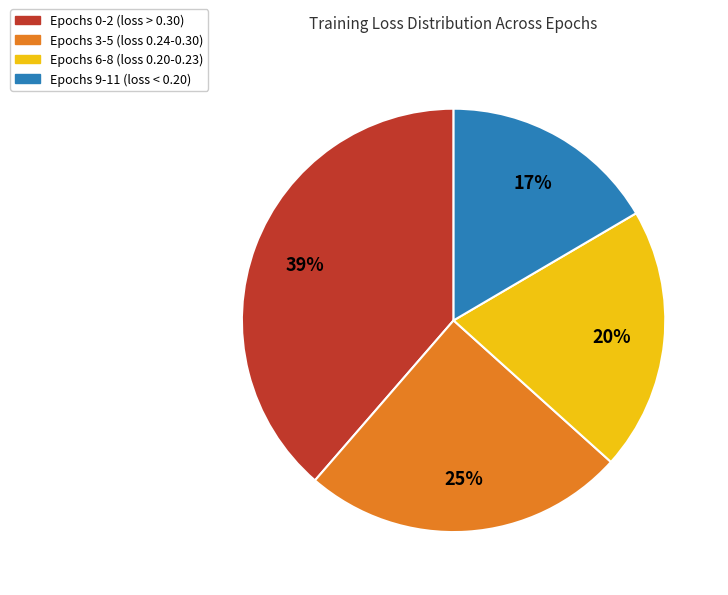

Is there any slice that represents more than half of the pie?

No